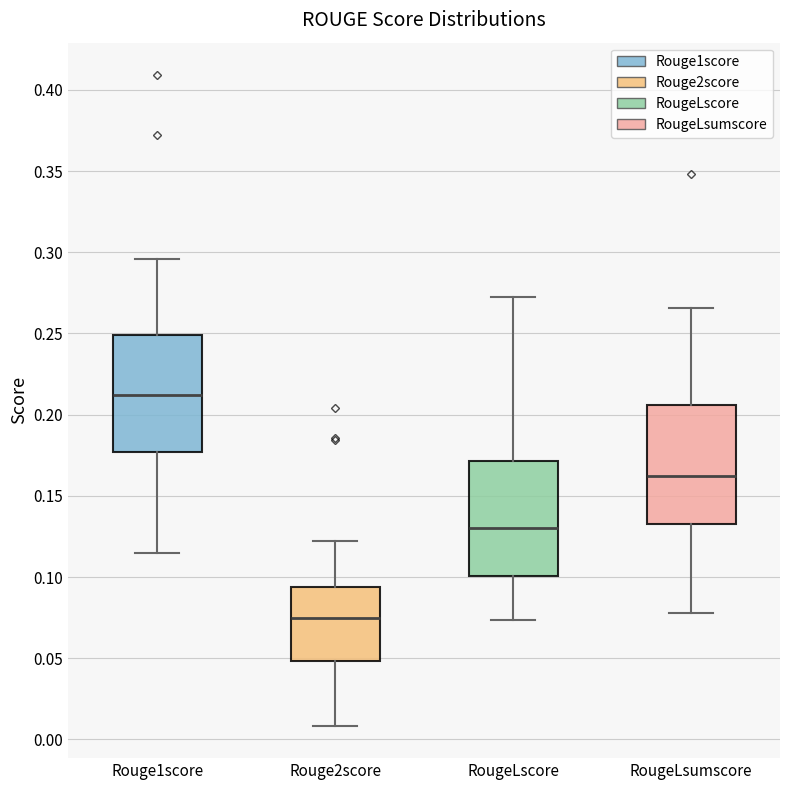

Reading left to right, transcribe this box plot: for each box, give where its median line is, the range the box spans, and where its two whiskers end, as read against the y-axis. The values are not printed on the chart, so give them approximately, as read against the axis.

Rouge1score: median 0.210, box 0.175 to 0.250, whiskers 0.115 to 0.295
Rouge2score: median 0.075, box 0.050 to 0.095, whiskers 0.010 to 0.120
RougeLscore: median 0.130, box 0.100 to 0.170, whiskers 0.075 to 0.275
RougeLsumscore: median 0.160, box 0.135 to 0.205, whiskers 0.080 to 0.265